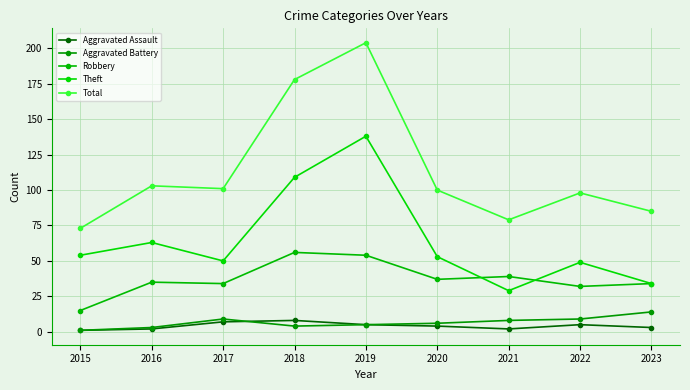

Where is Aggravated Battery nearest to the value 7?

2020